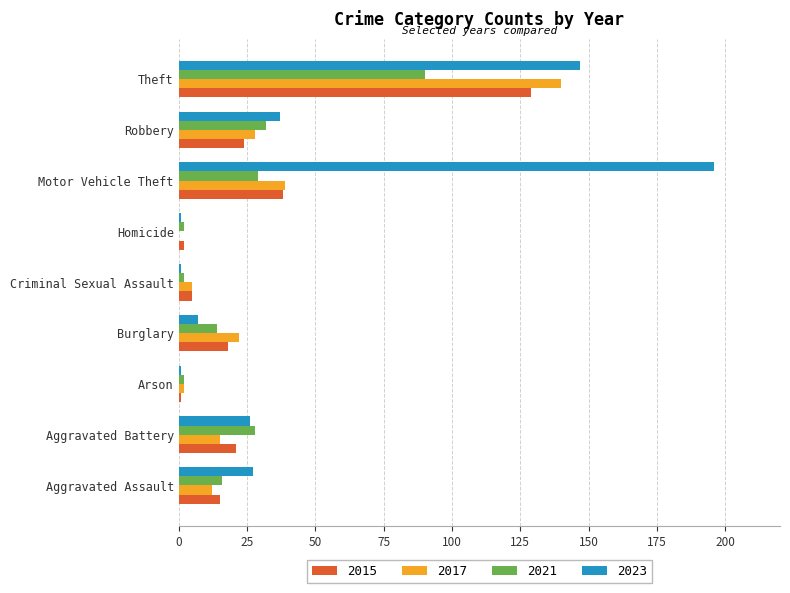

Which series has the largest total across all categories?

2023